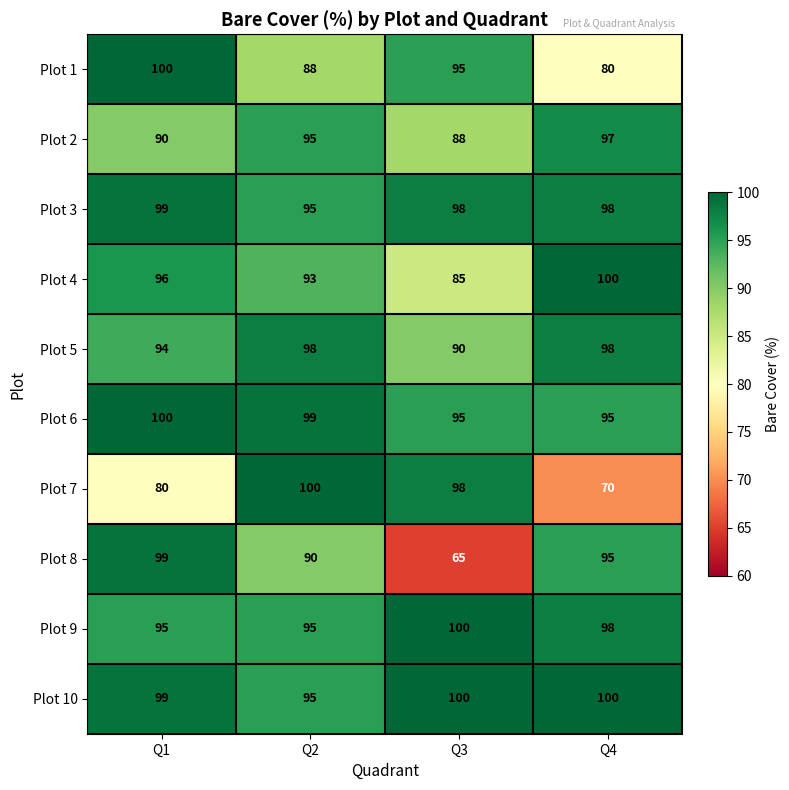

What is the sum of all Plot 2 values?

370